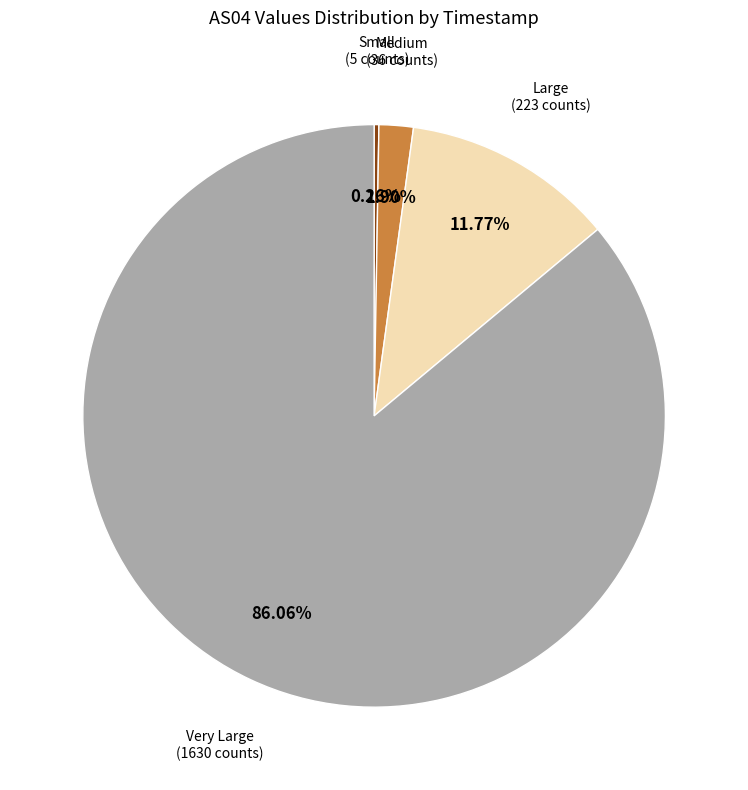

Is there any slice that represents more than half of the pie?

Yes